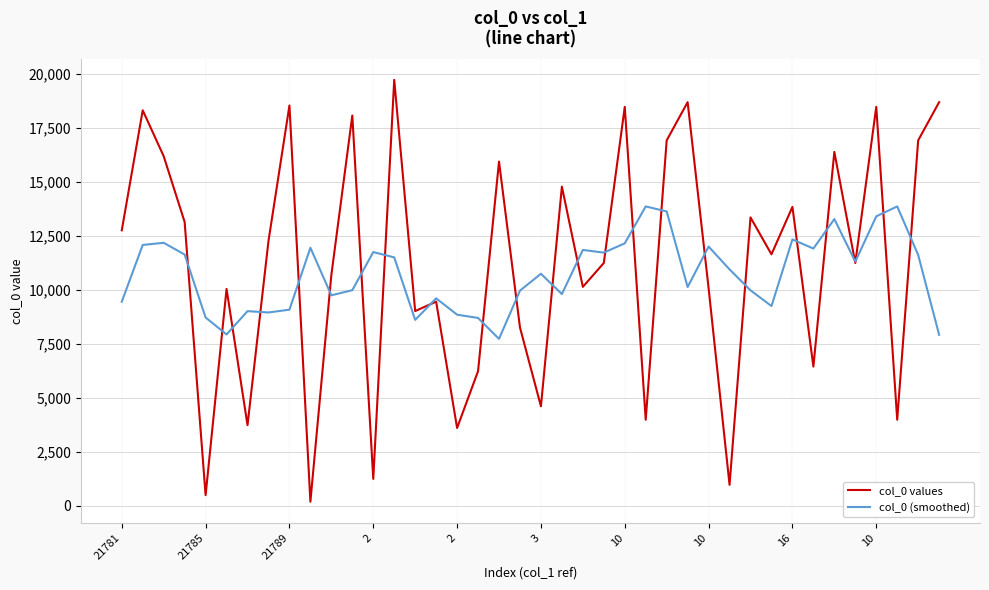

List the series in order of their overall mean, lowest first.

col_0 (smoothed), col_0 values